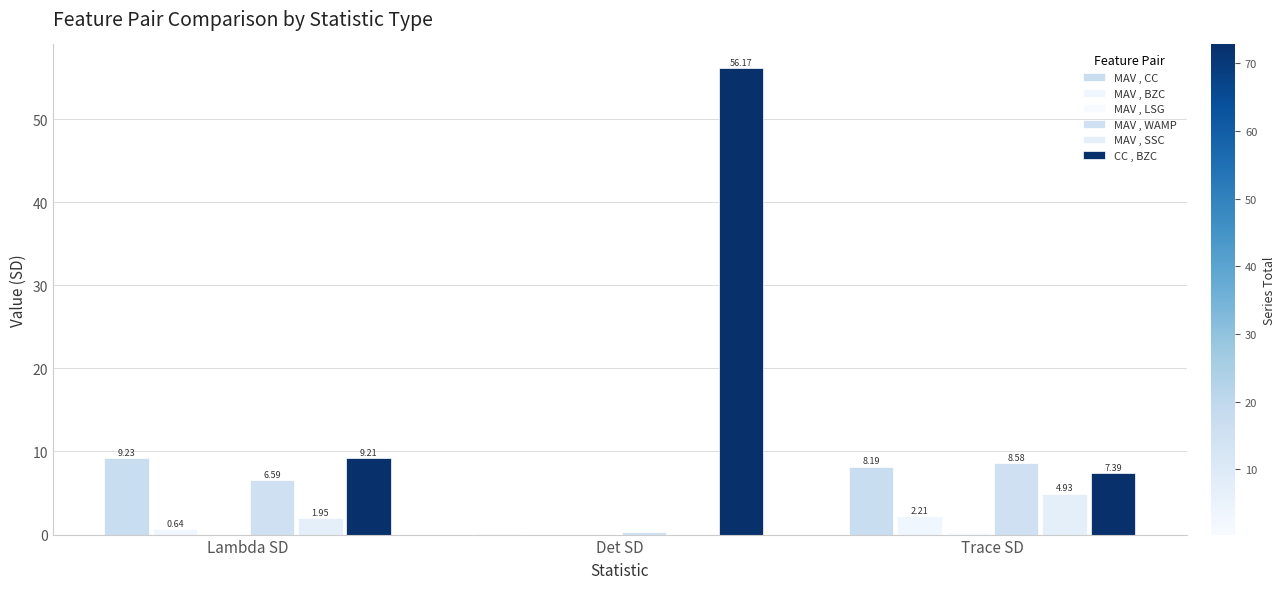

Reading left to right, transcribe all the data shown in this chart.

MAV , CC: 9.2	0.1	8.2
MAV , BZC: 0.6	0.1	2.2
MAV , LSG: 0.0	0.0	0.4
MAV , WAMP: 6.6	0.3	8.6
MAV , SSC: 2.0	0.1	4.9
CC , BZC: 9.2	56.2	7.4